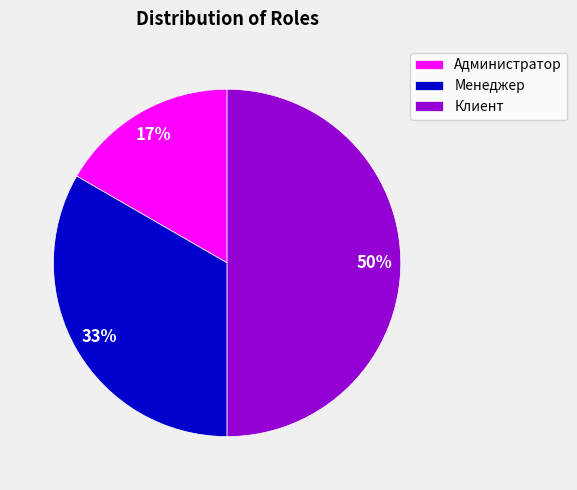

Between Клиент and Менеджер, which is larger?

Клиент